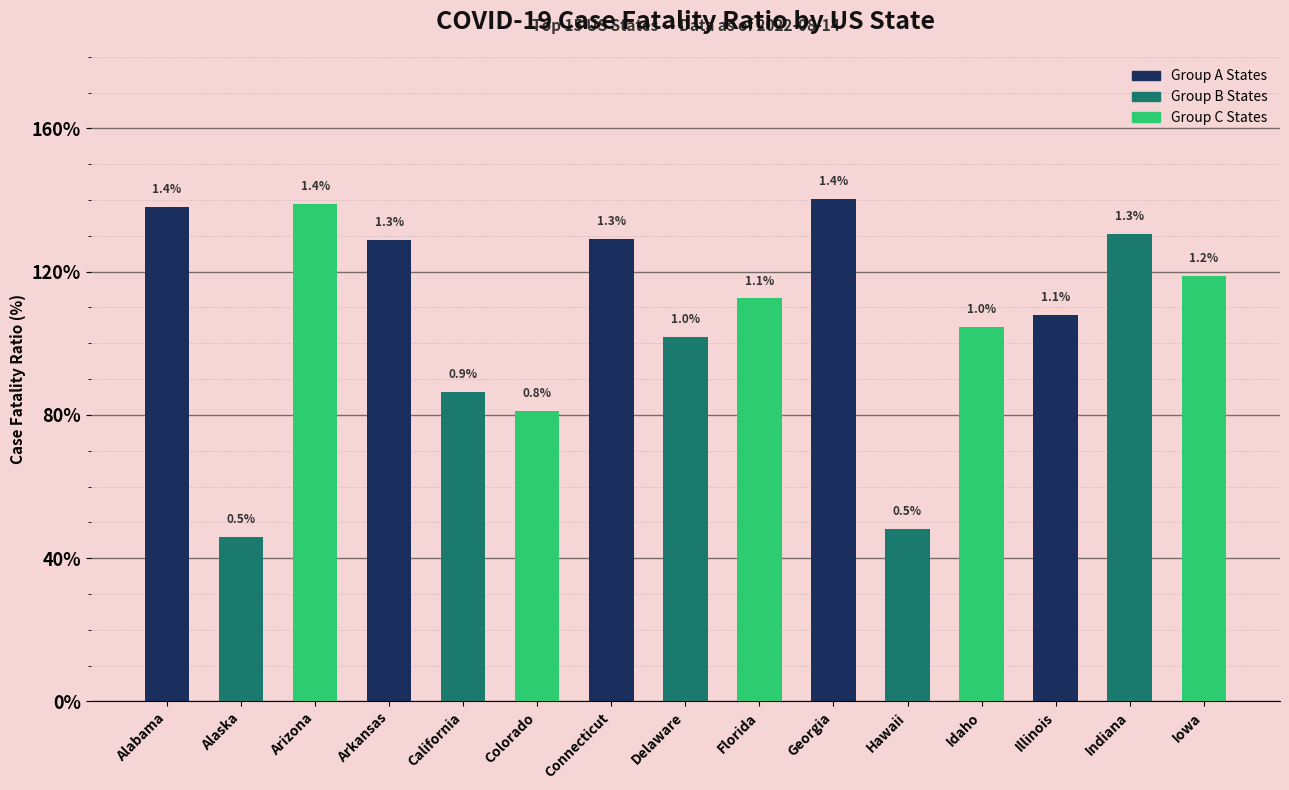

Rank the categories by value from highest to lowest.

Georgia, Arizona, Alabama, Indiana, Connecticut, Arkansas, Iowa, Florida, Illinois, Idaho, Delaware, California, Colorado, Hawaii, Alaska